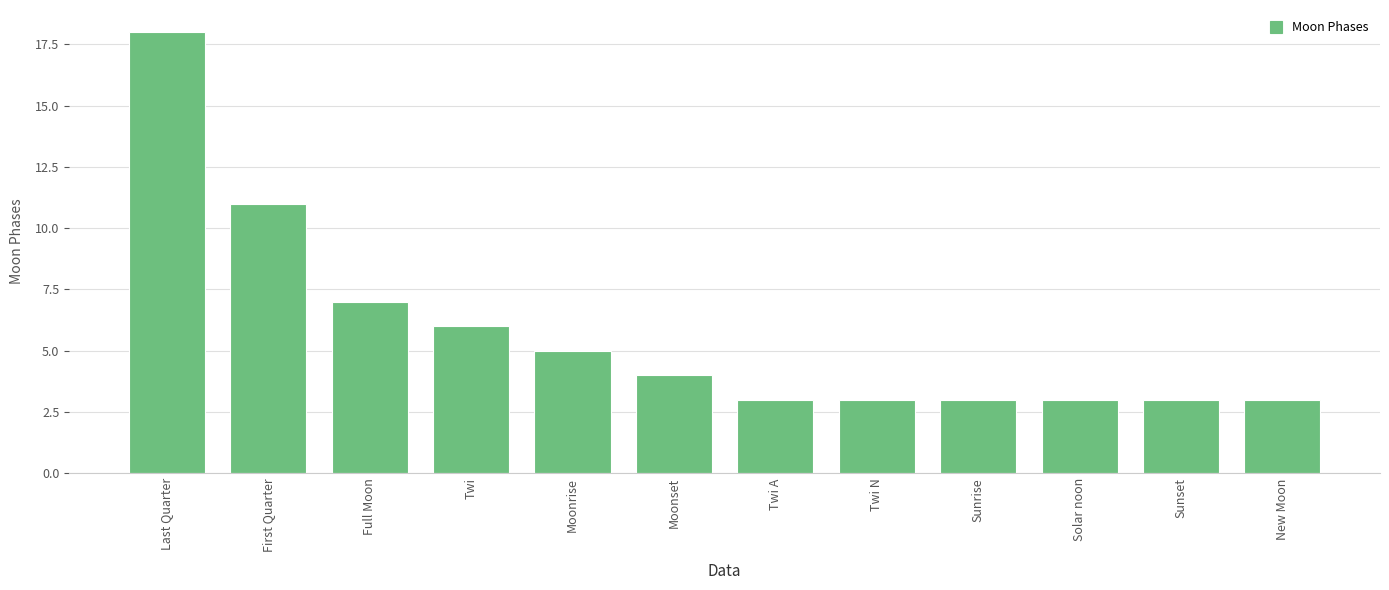

What is the difference between the maximum and minimum values?

15